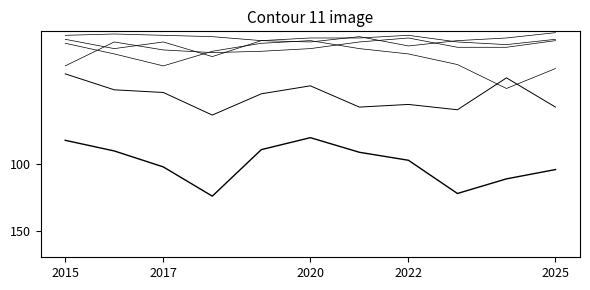

Does the chart have visible grid lines?

No